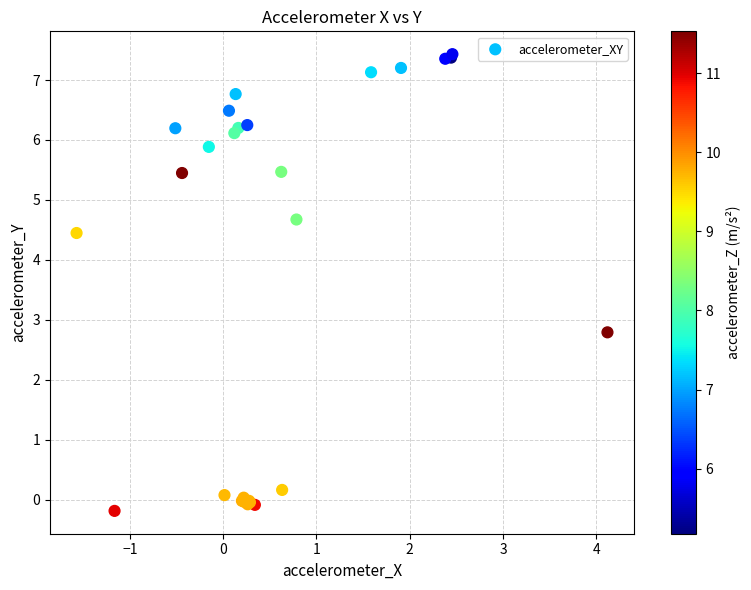

What Y value in the scatter plot is closest to 3?

2.8